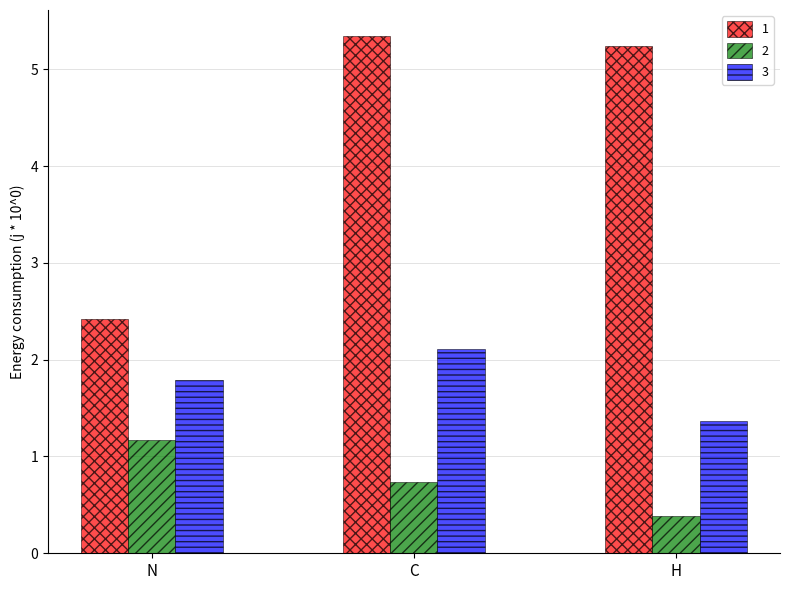

List the series in order of their peak value, highest first.

1, 3, 2